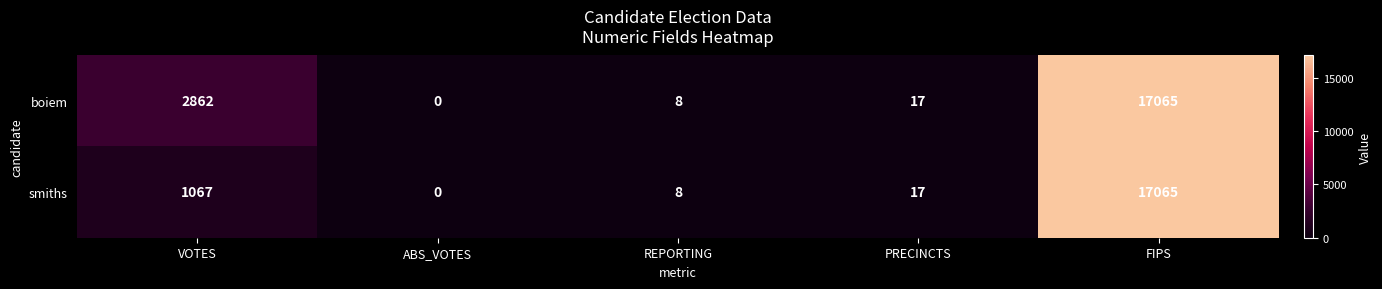

At which label does boiem first exceed 17?

VOTES